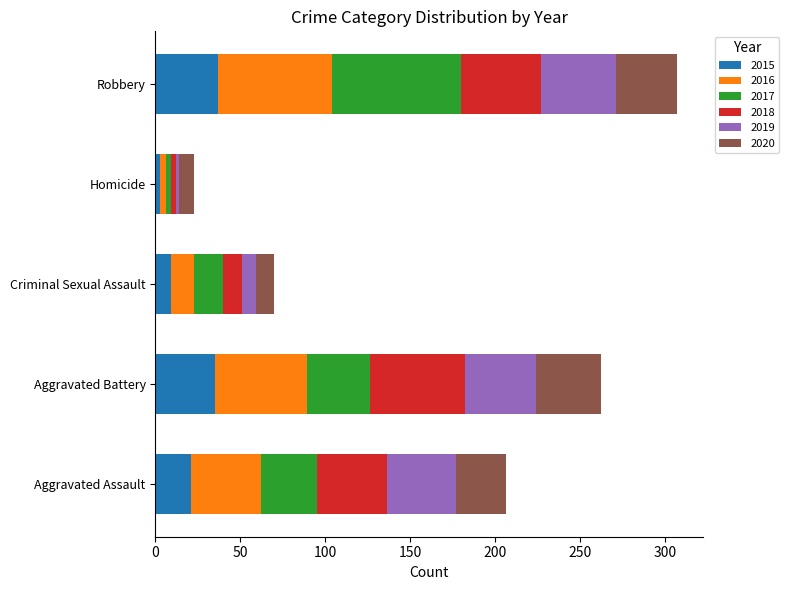

What is the sum of the 2015 values at Criminal Sexual Assault and Aggravated Assault?

30